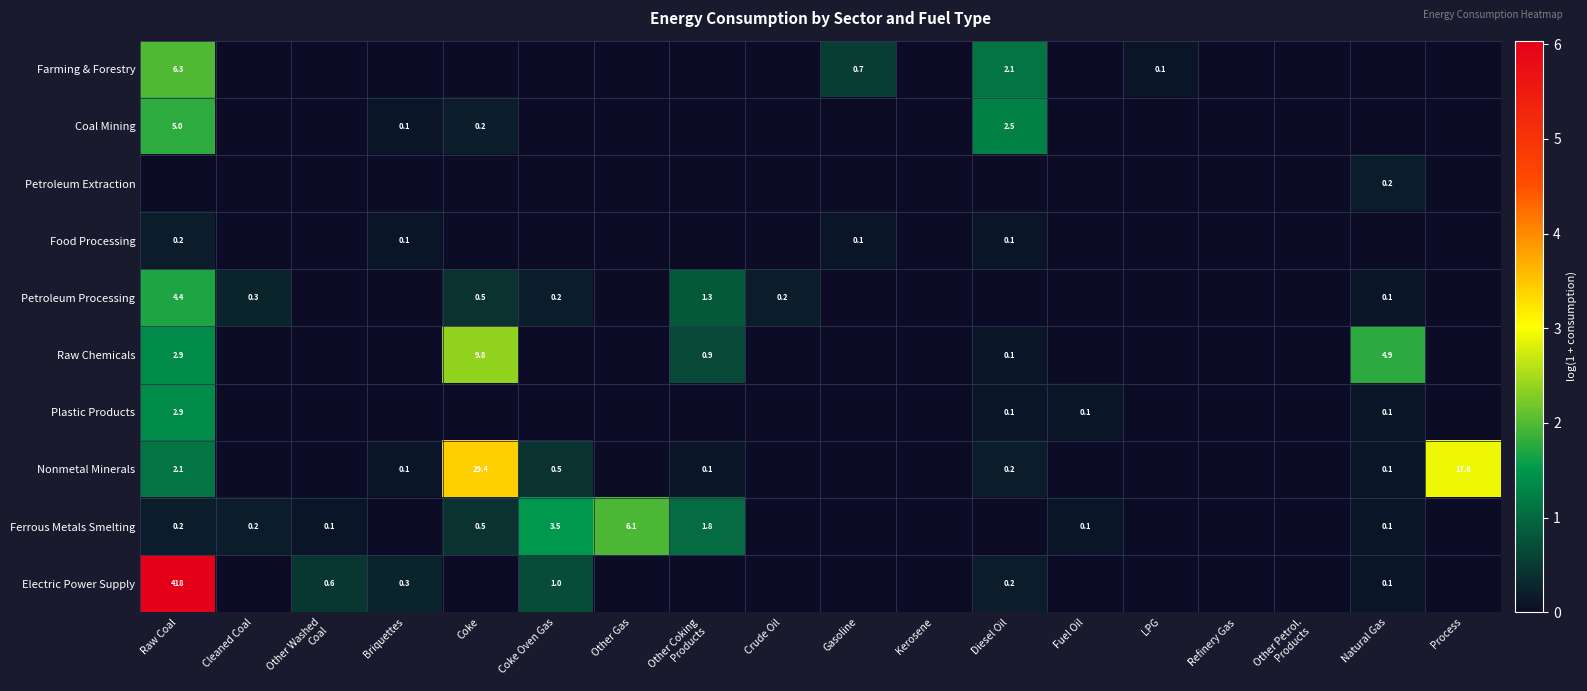

Is it true that Electric Power Supply equals -3.0 at Process?

False